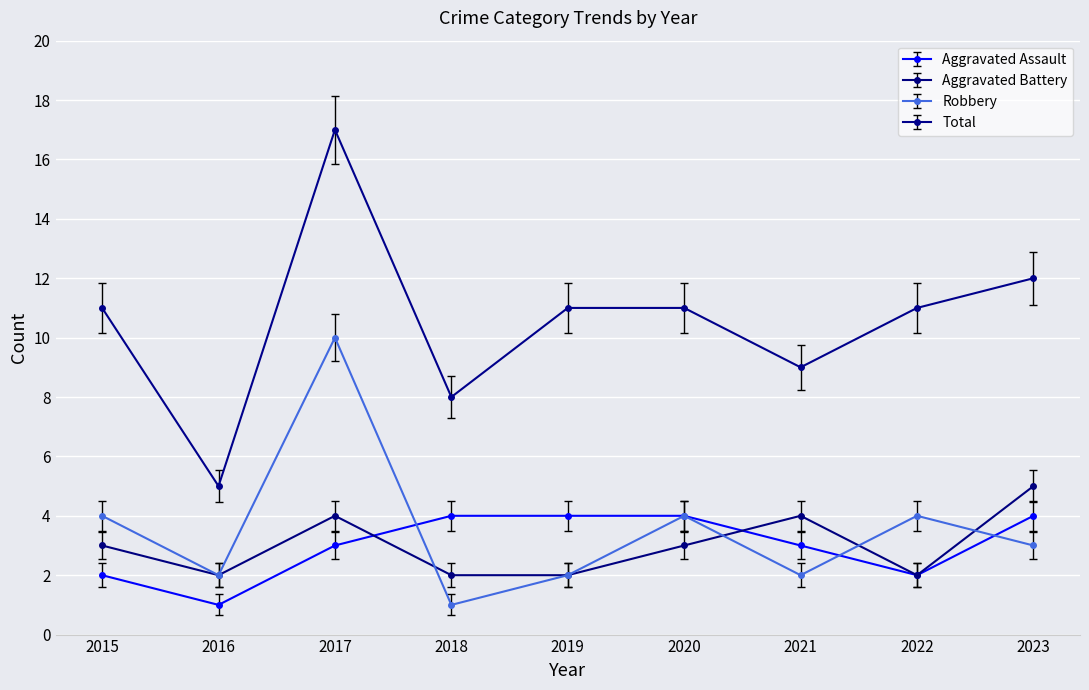

Reading left to right, what are all the values shown in this chart?

Aggravated Assault: 2015=2	2016=1	2017=3	2018=4	2019=4	2020=4	2021=3	2022=2	2023=4
Aggravated Battery: 2015=3	2016=2	2017=4	2018=2	2019=2	2020=3	2021=4	2022=2	2023=5
Robbery: 2015=4	2016=2	2017=10	2018=1	2019=2	2020=4	2021=2	2022=4	2023=3
Total: 2015=11	2016=5	2017=17	2018=8	2019=11	2020=11	2021=9	2022=11	2023=12